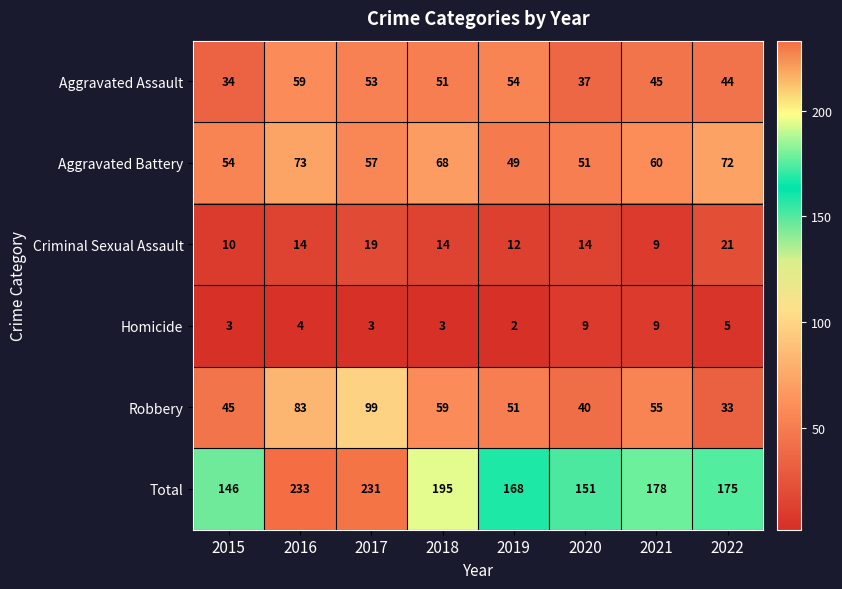

What value does the Aggravated Assault series have at 2022?

44